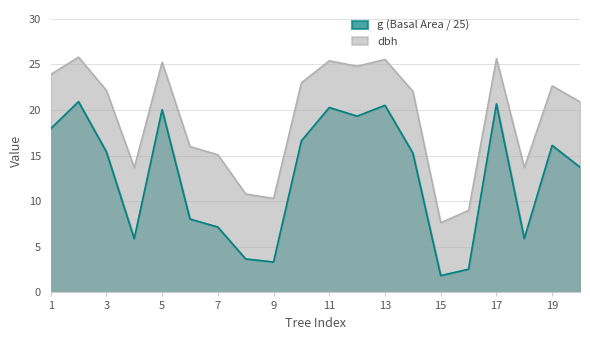

Which series has the largest range (max minus min)?

g (Basal Area / 25)